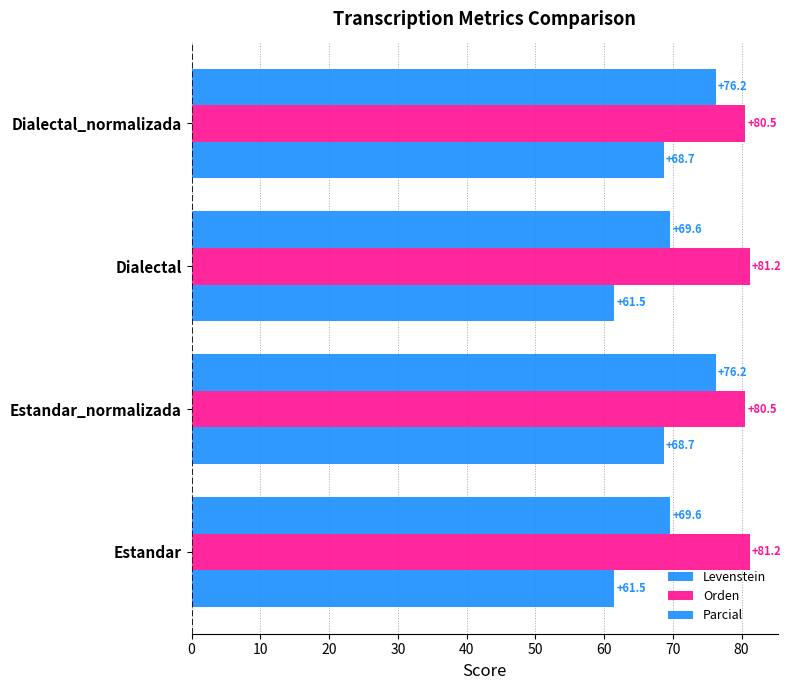

How many data points does each series have?

4